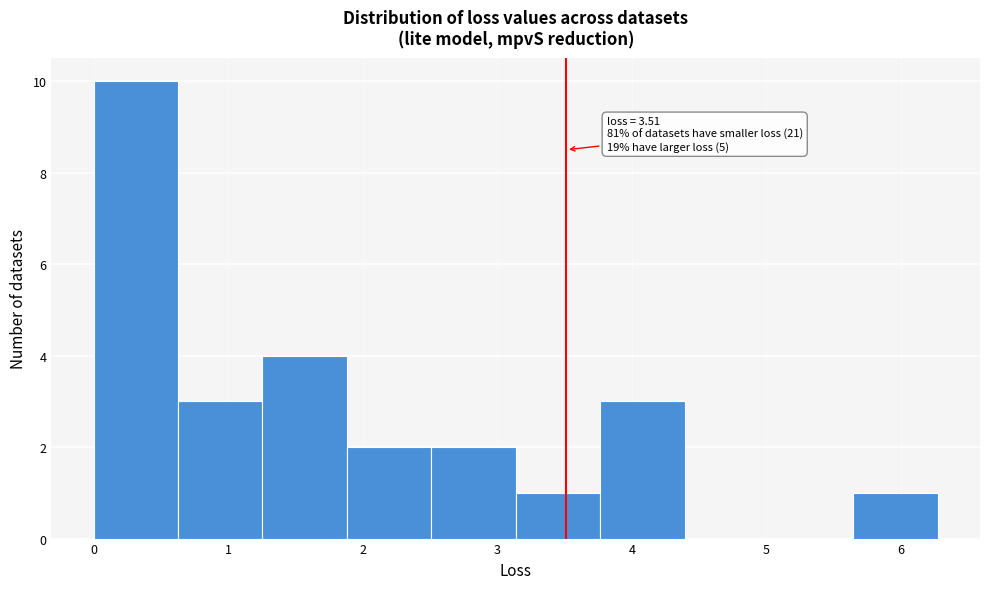

Which range on the x-axis has the tallest bar?

0.0 to 0.6